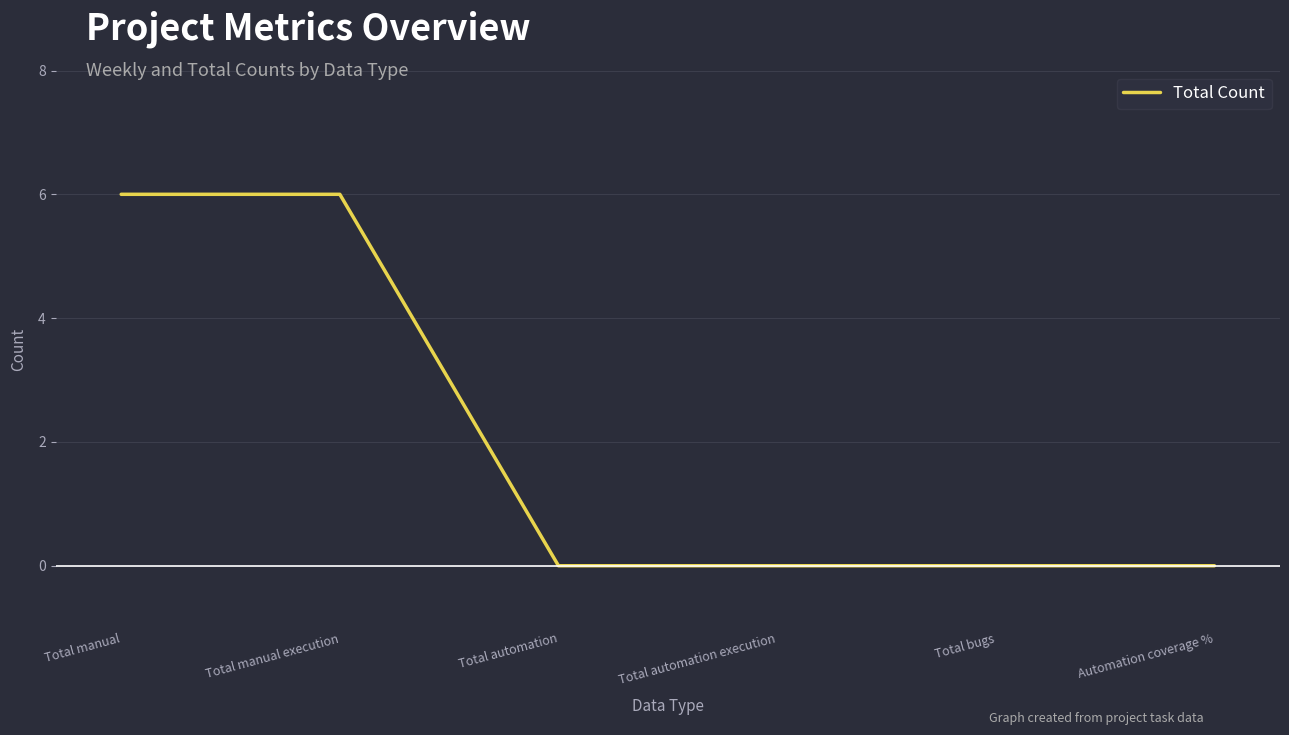

The value at Automation coverage % is 0. True or false?

True